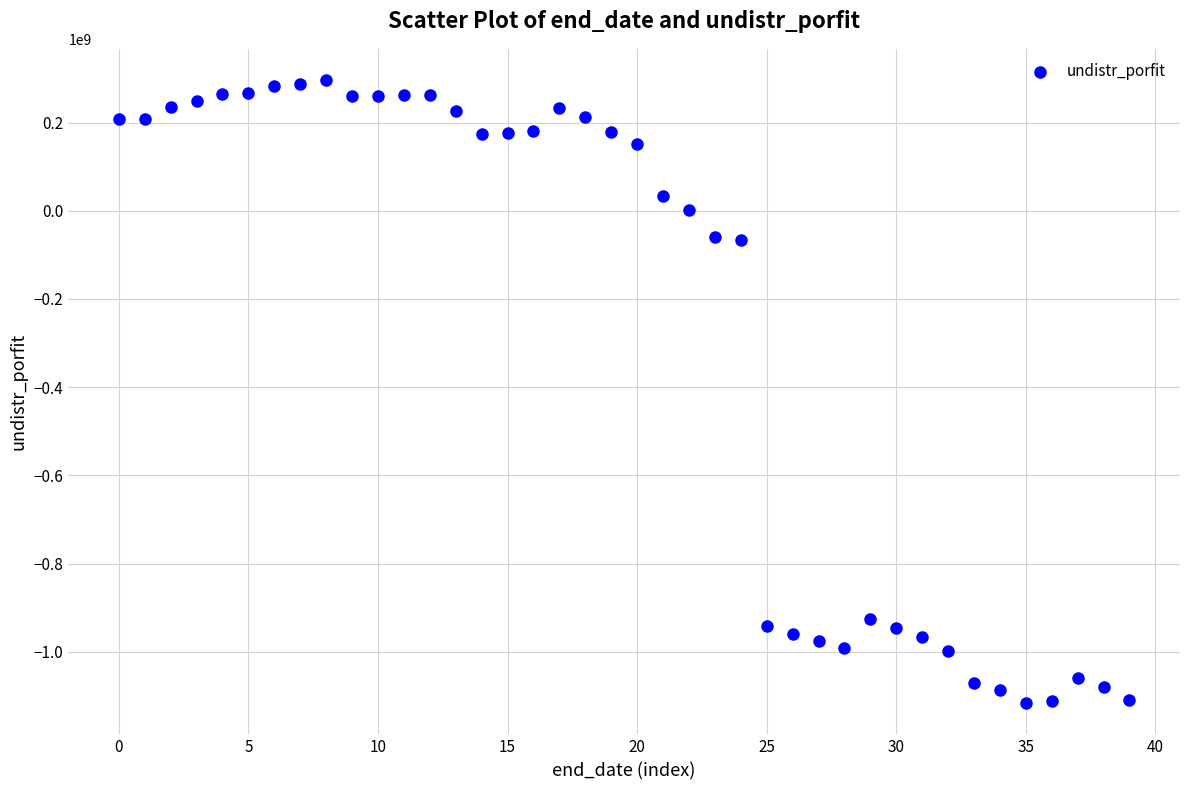

What is the range of Y values (max minus min)?

1413252495.2